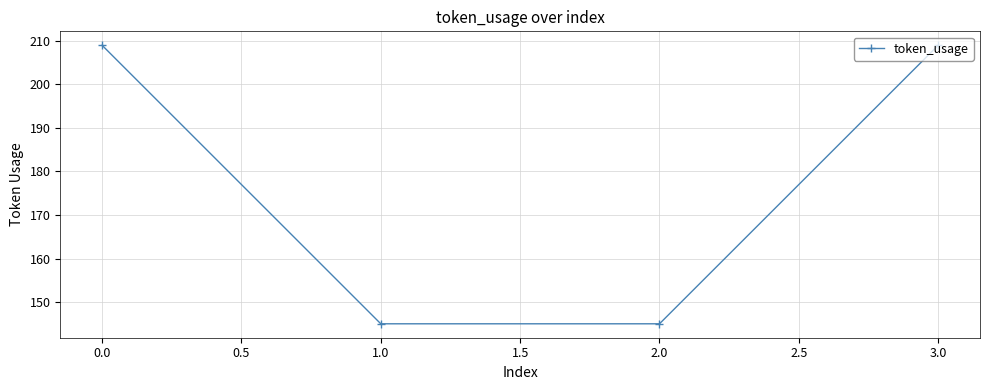

What is the label of the 4th point from the left?

3.0